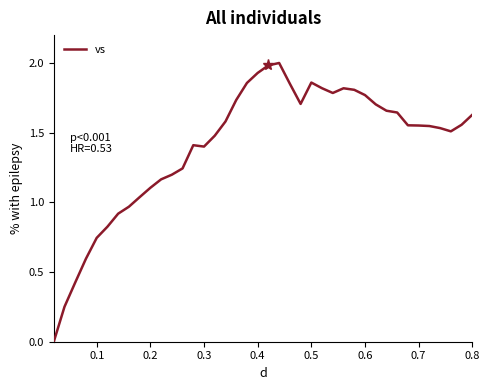

What is the maximum value shown in the chart?

2.0